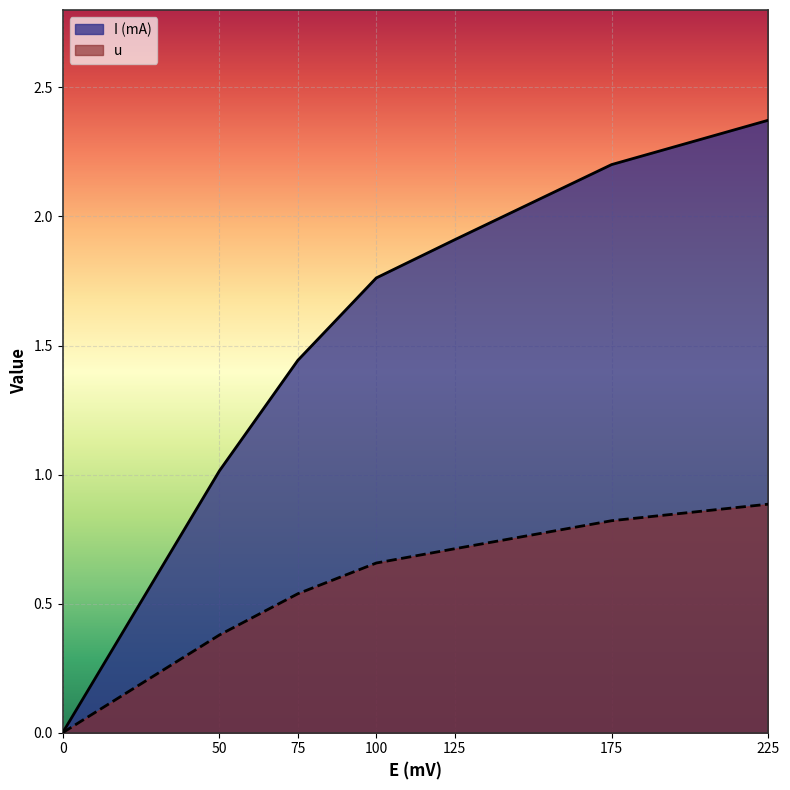

How many series are shown in this chart?

2